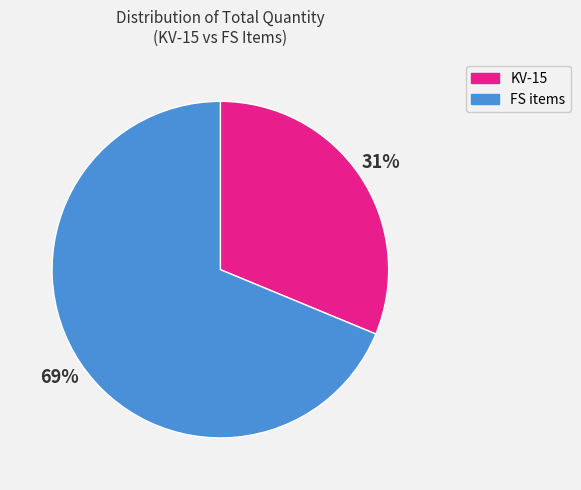

To the nearest percent, what is the average slice percentage?

50%